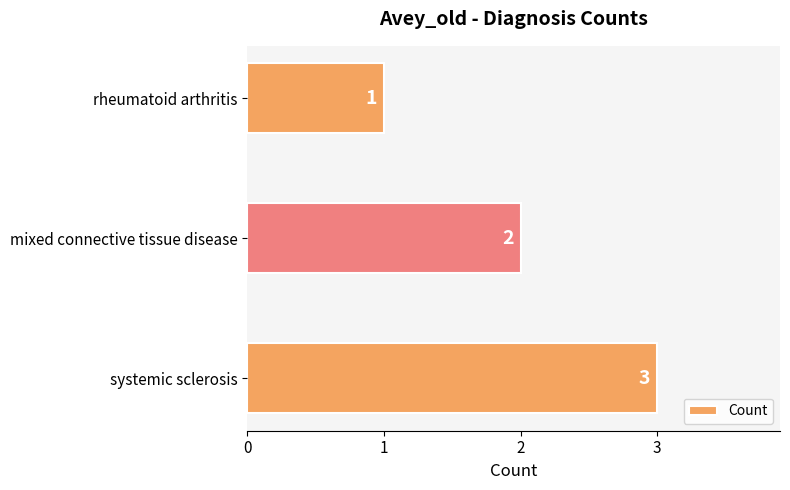

True or false: the data shows 2 at mixed connective tissue disease.

True